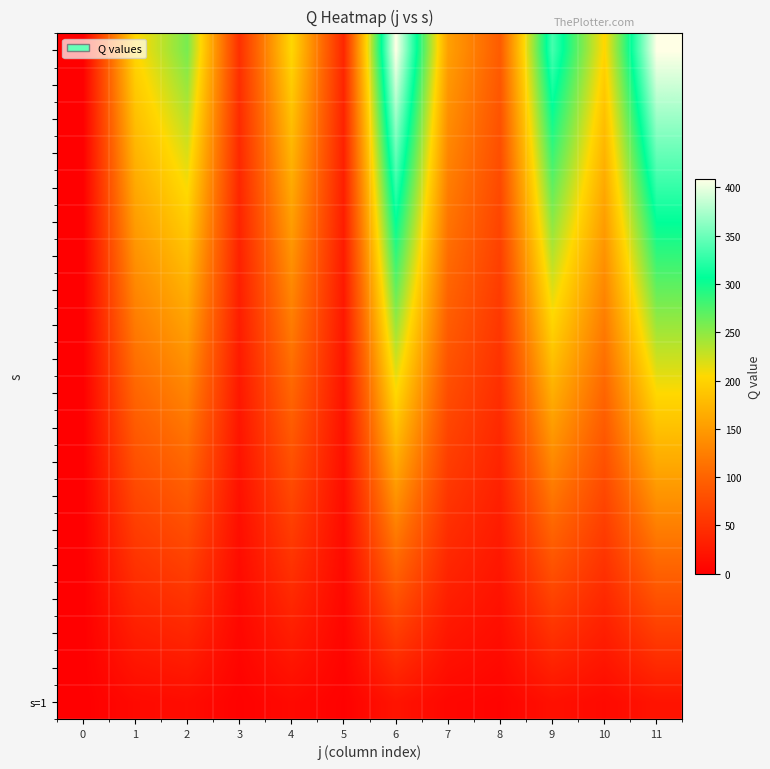

What is the spread (max minus min) of values at 10?

191.8